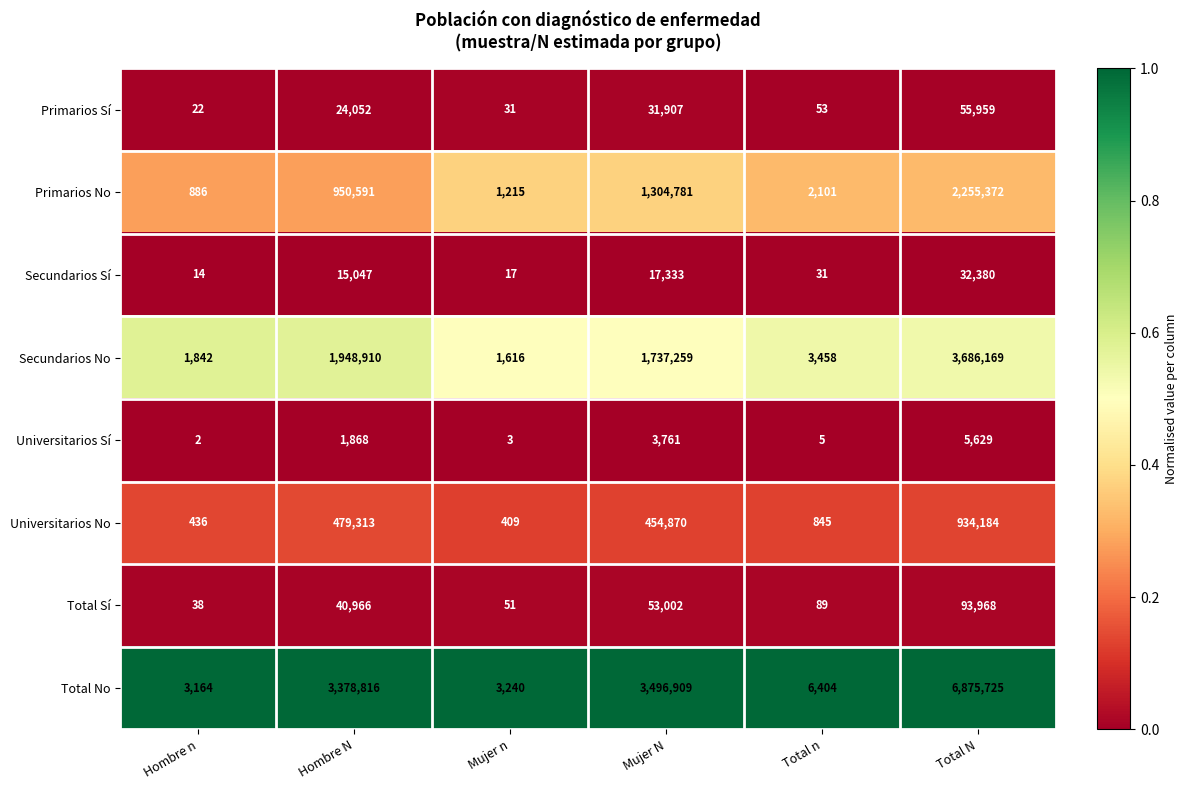

The Primarios No series shows 1304781 at Mujer N. True or false?

True